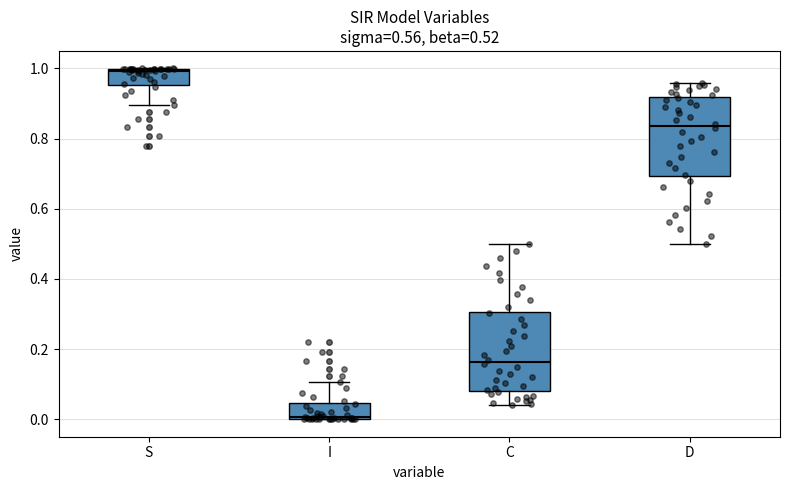

Which box's median line is the highest?

S